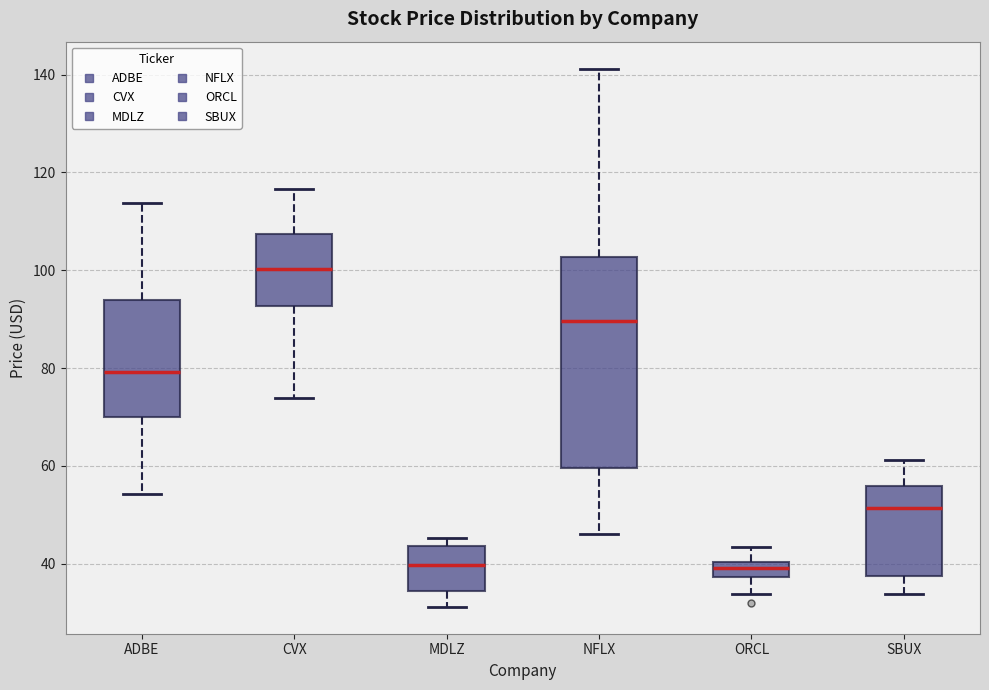

Comparing the boxes themselves (not the whiskers), which one is the tallest?

NFLX